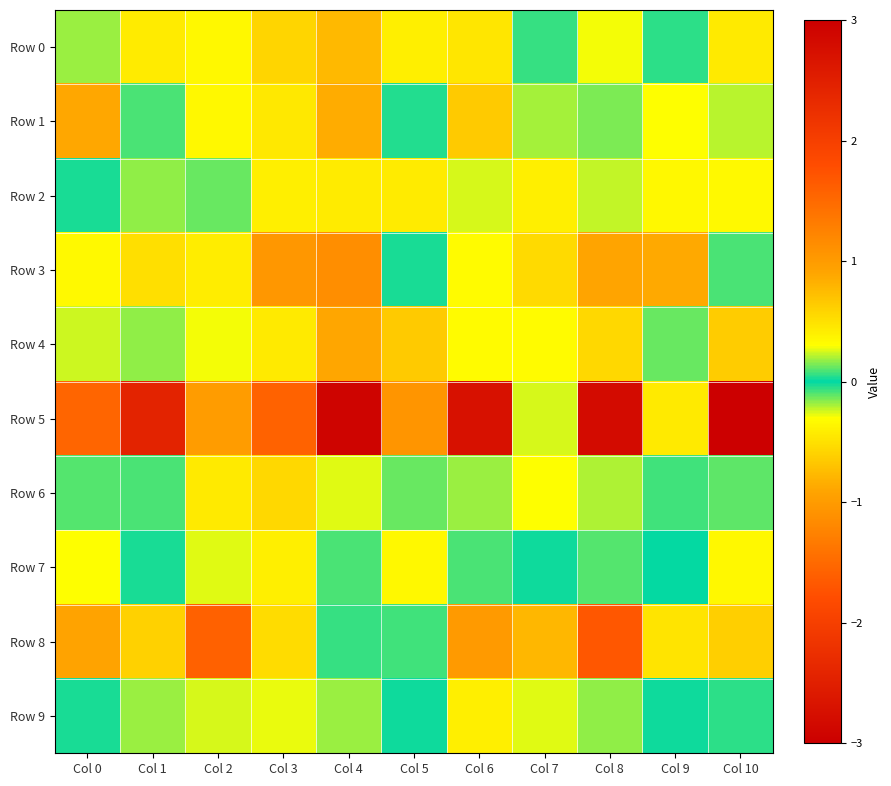

What is the smallest value displayed?

-2.9